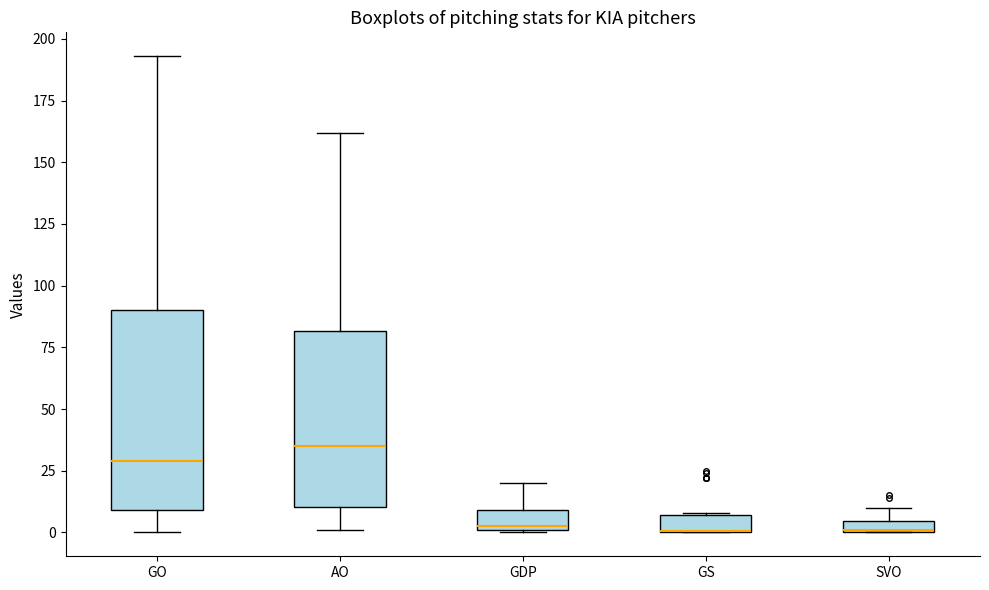

Where is the upper edge of the box for GDP on the y-axis? The values are not printed on the chart, so give them approximately, as read against the axis.

10